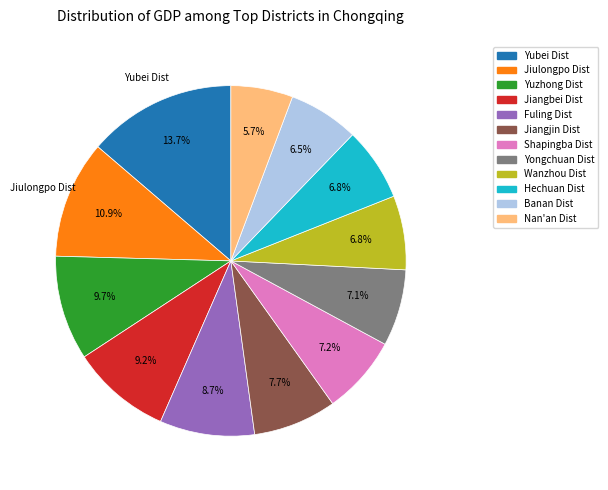

What percentage is the Yubei Dist slice, to the nearest percent?

14%